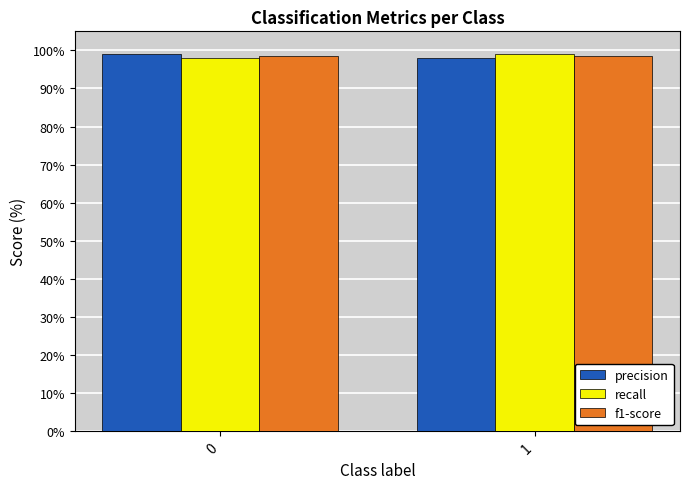

What is the greatest value displayed?

99.0